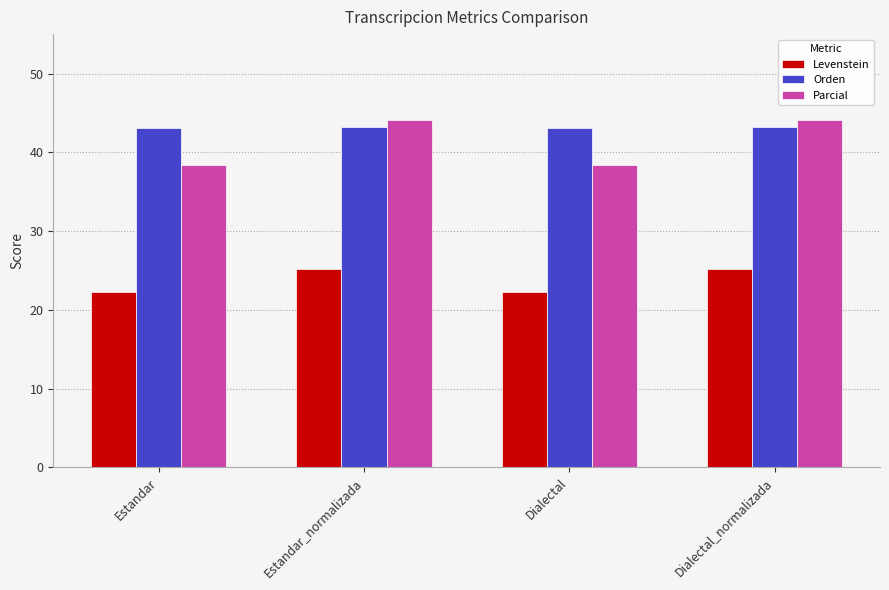

At how many categories does at least one series exceed 27?

4